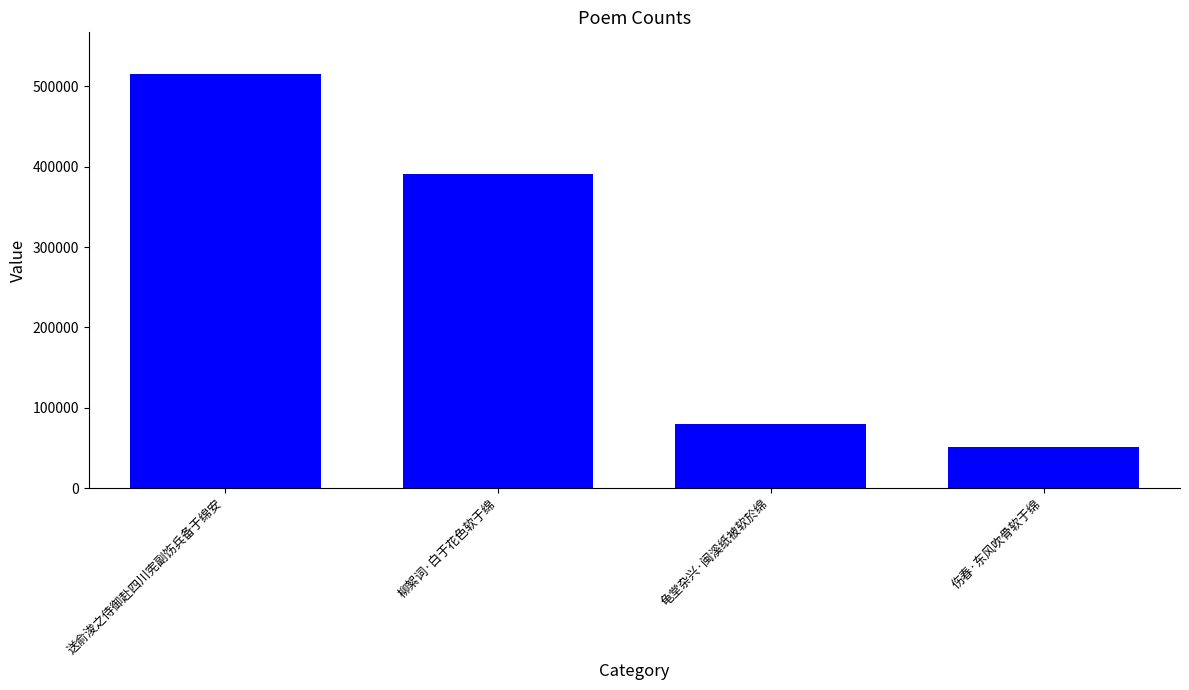

What is the change in value from 柳絮词·白于花色软于绵 to 伤春·东风吹骨软于绵?

-338734